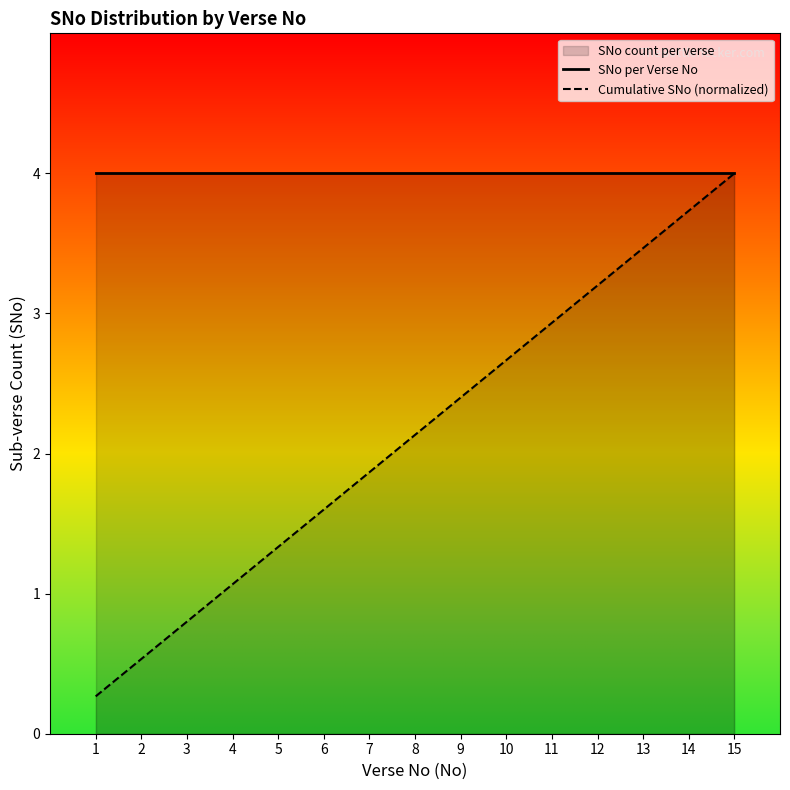

What is the average value of the SNo per Verse No series?

4.0